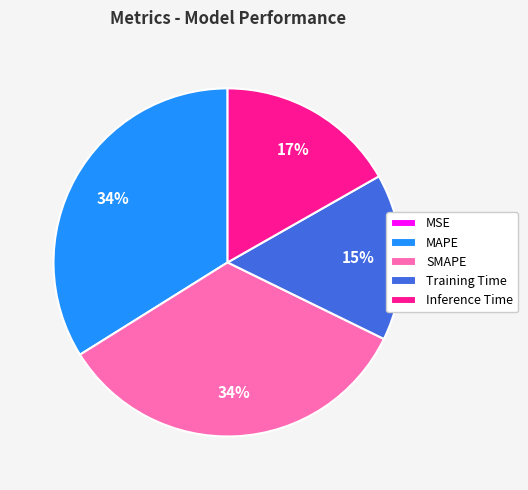

Does any single category account for the majority?

No